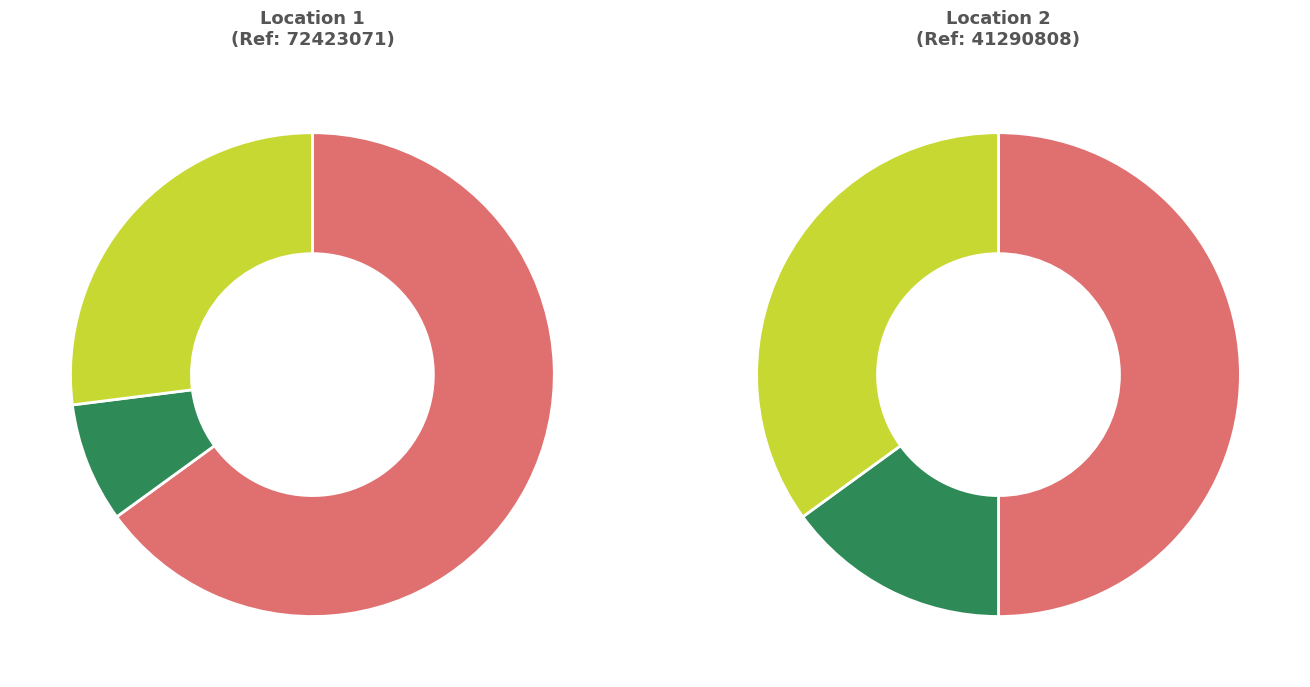

Does BANORTE - #578 - DIAZ DE BERLANGA represent more than half of the total?

No